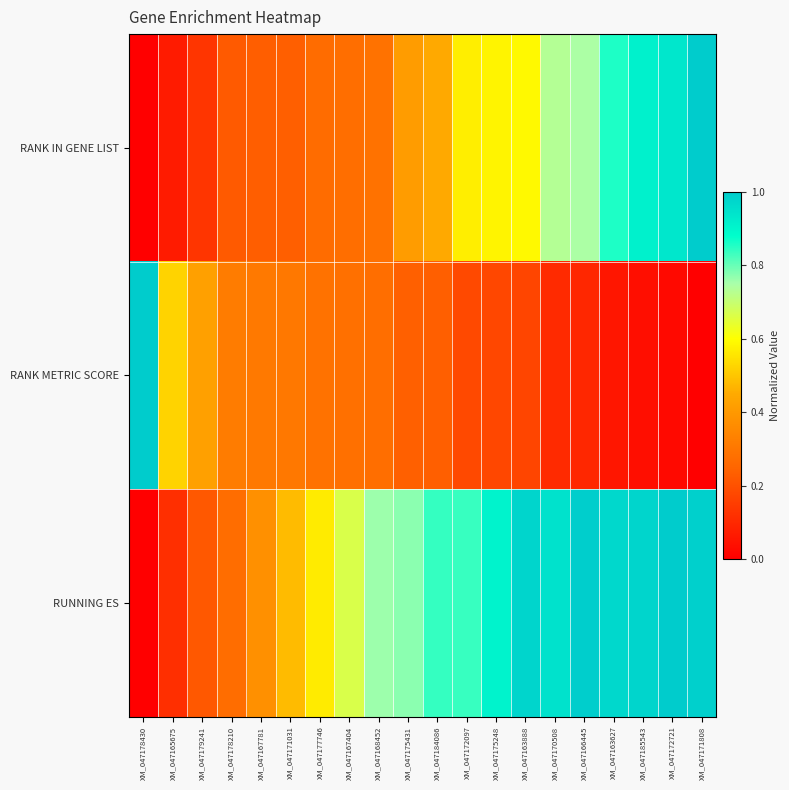

Which series has the largest total across all categories?

RUNNING ES